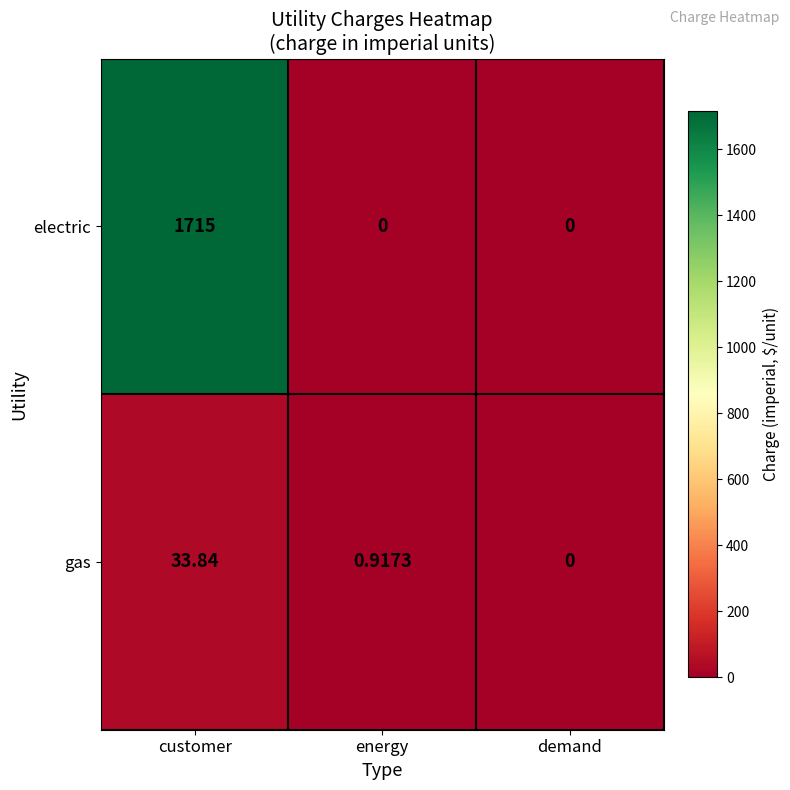

Rank the categories by gas value from highest to lowest.

customer, energy, demand